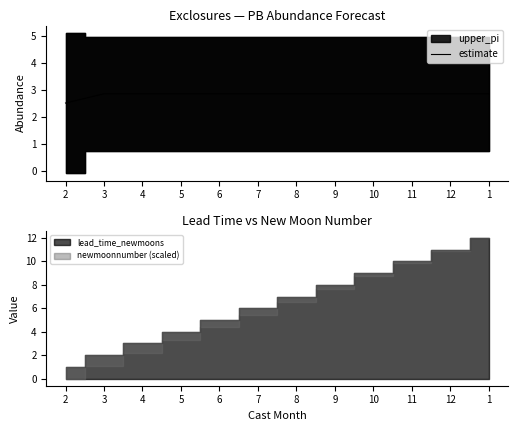

Rank the categories by value from lowest to highest.

2, 3, 4, 5, 6, 7, 8, 9, 10, 11, 12, 1